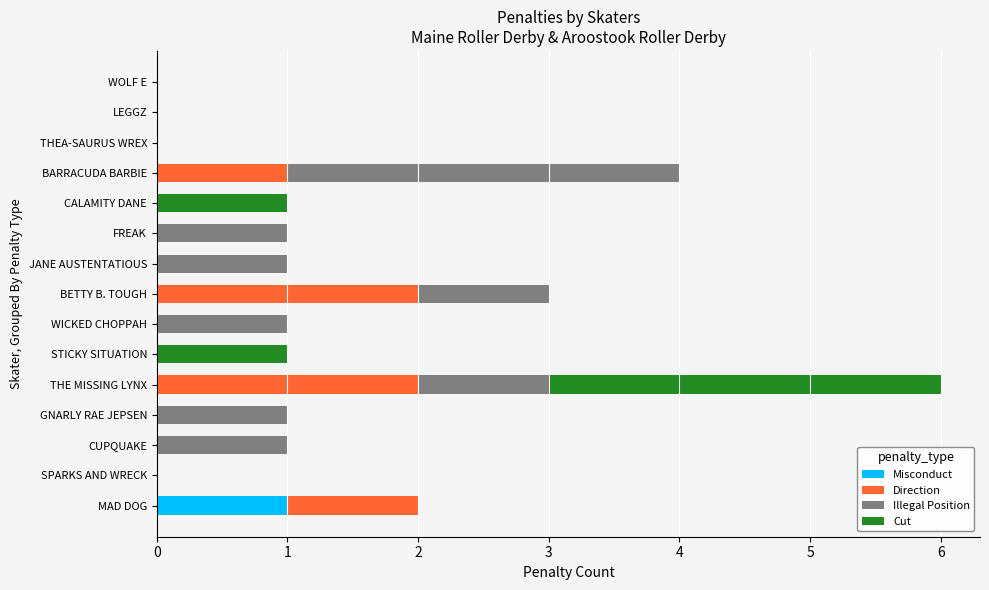

How many data points does each series have?

15